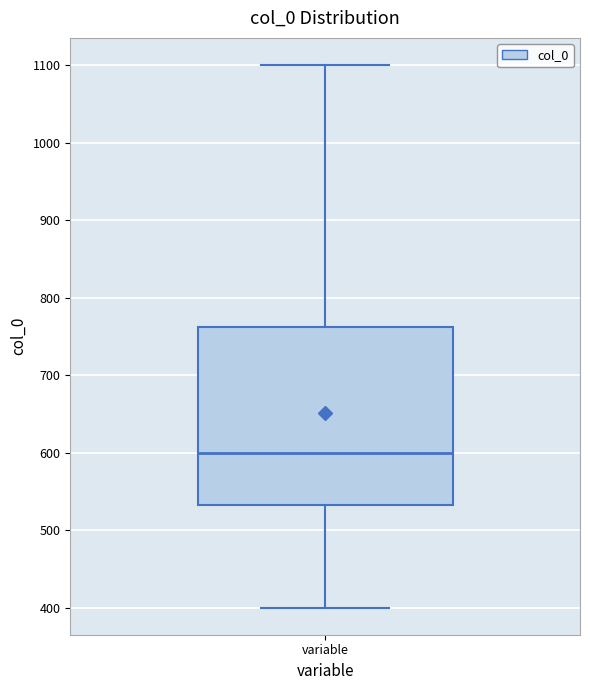

Transcribe this box plot: give where the median line is, the range the box spans, and where the two whiskers end, as read against the y-axis. The values are not printed on the chart, so give them approximately, as read against the axis.

median 600, box 530 to 760, whiskers 400 to 1100